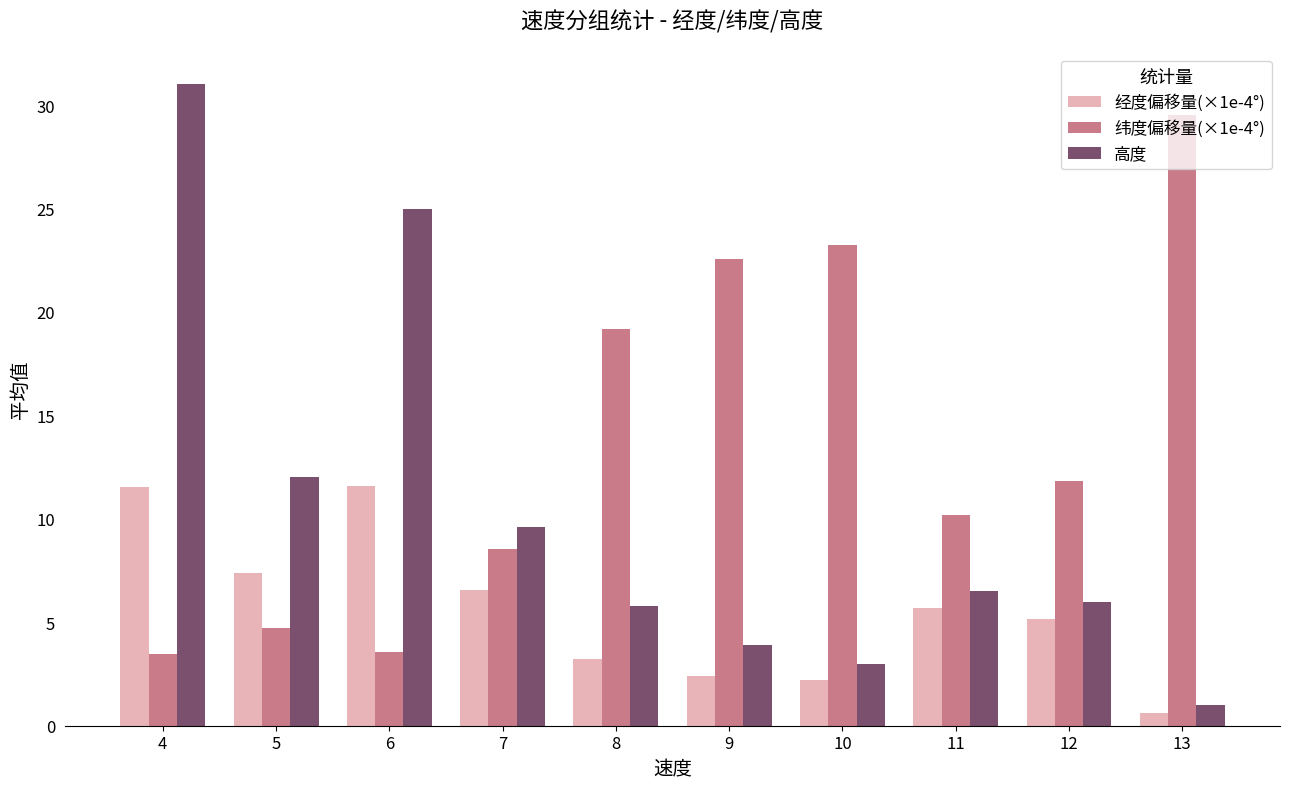

What is the value of the 高度 bar at the 2nd from the left?

12.0